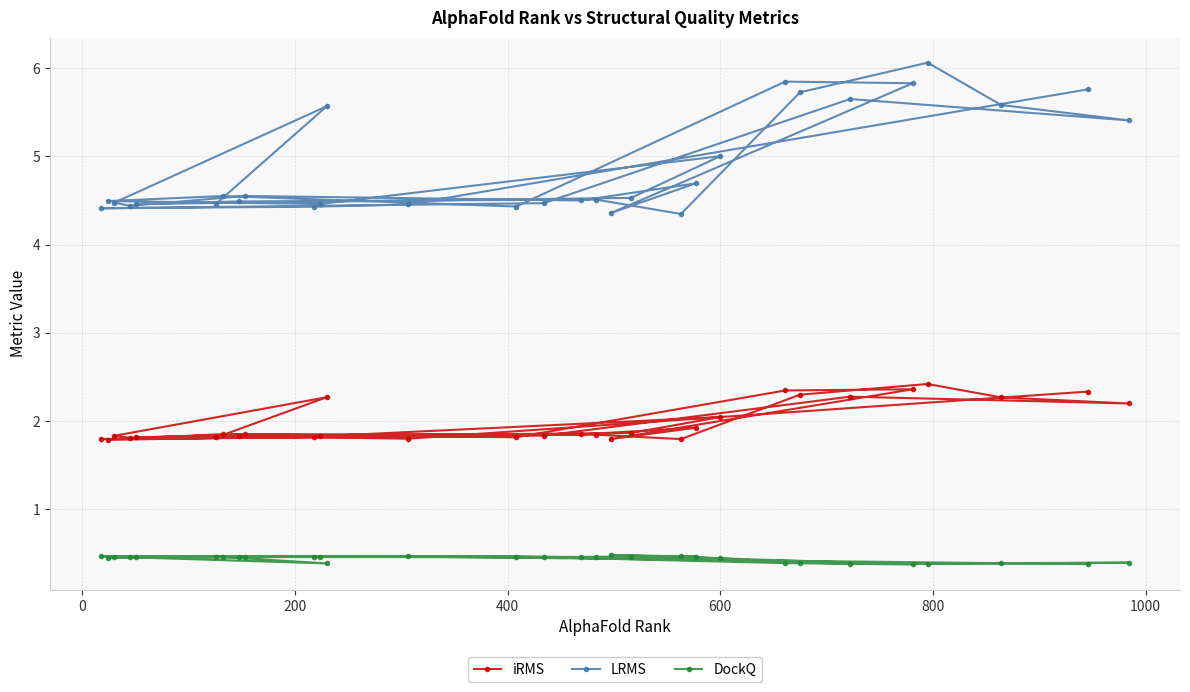

List the series in order of their overall mean, highest first.

LRMS, iRMS, DockQ